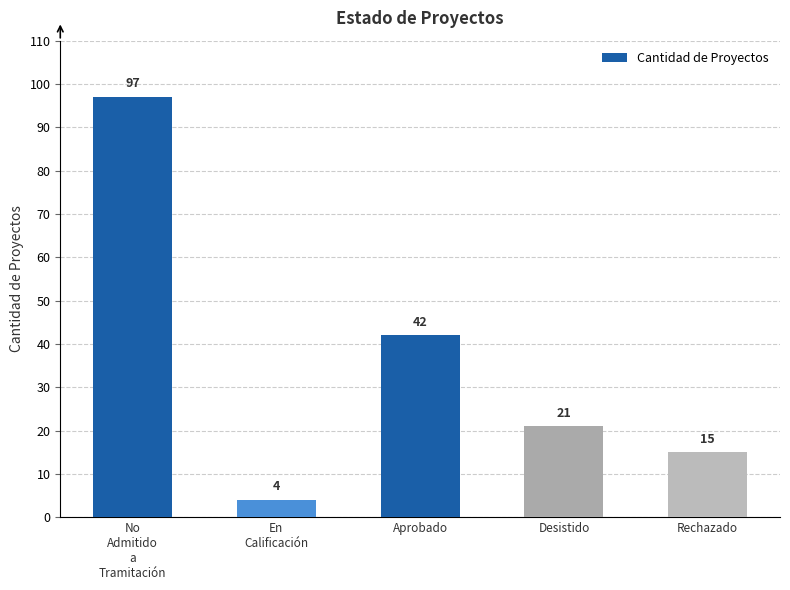

What is the change in value from En
Calificación to Rechazado?

+11